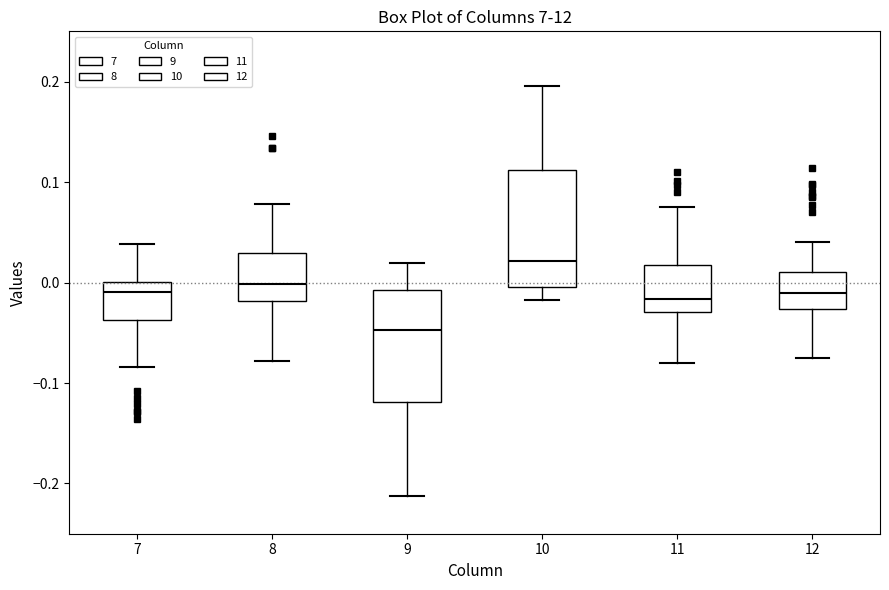

Reading left to right, read every box against the y-axis: the position of its median line, the range the box covers, and the ends of its whiskers. The values are not printed on the chart, so give them approximately, as read against the axis.

7: median -0.01, box -0.04 to 0.00, whiskers -0.08 to 0.04
8: median 0.00, box -0.02 to 0.03, whiskers -0.08 to 0.08
9: median -0.05, box -0.12 to -0.01, whiskers -0.21 to 0.02
10: median 0.02, box 0.00 to 0.11, whiskers -0.02 to 0.20
11: median -0.02, box -0.03 to 0.02, whiskers -0.08 to 0.08
12: median -0.01, box -0.03 to 0.01, whiskers -0.08 to 0.04